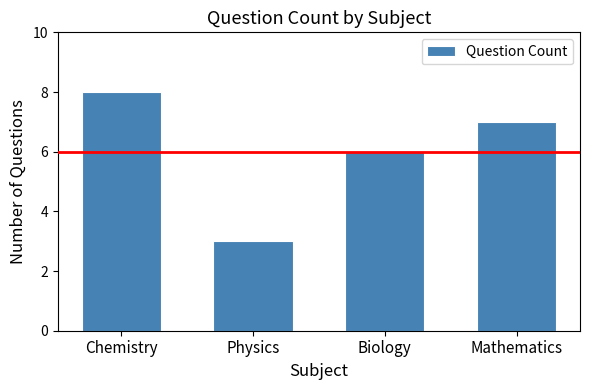

How many distinct data groups are displayed?

1